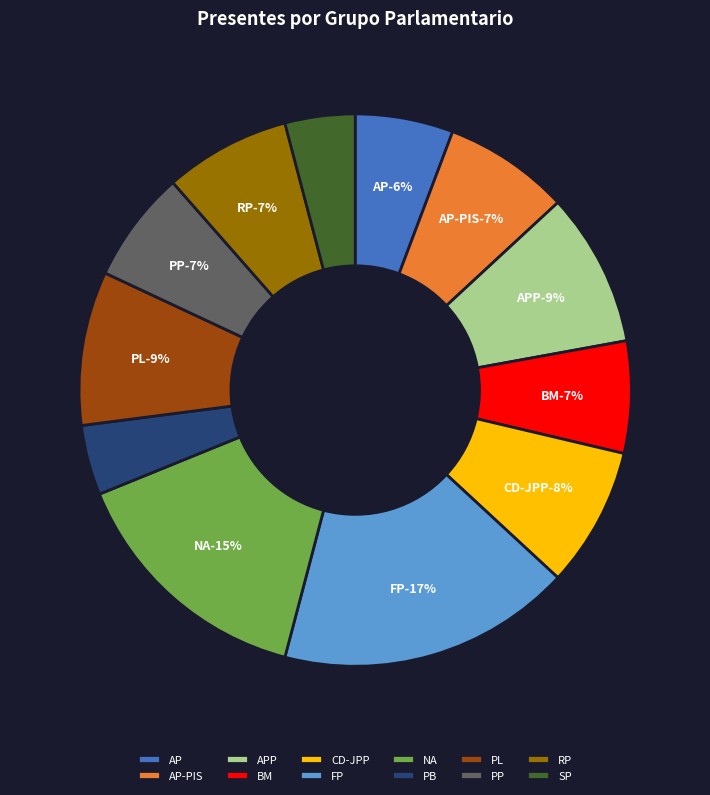

Which has a higher value, SP or BM?

BM